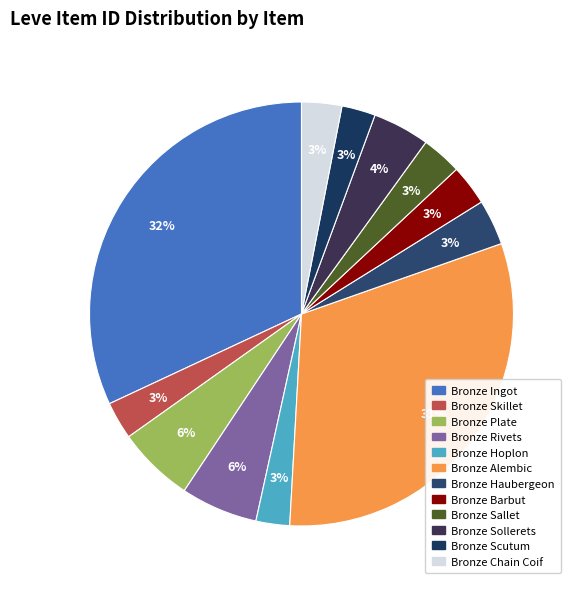

What percentage is NOT represented by Bronze Haubergeon?

96.5%